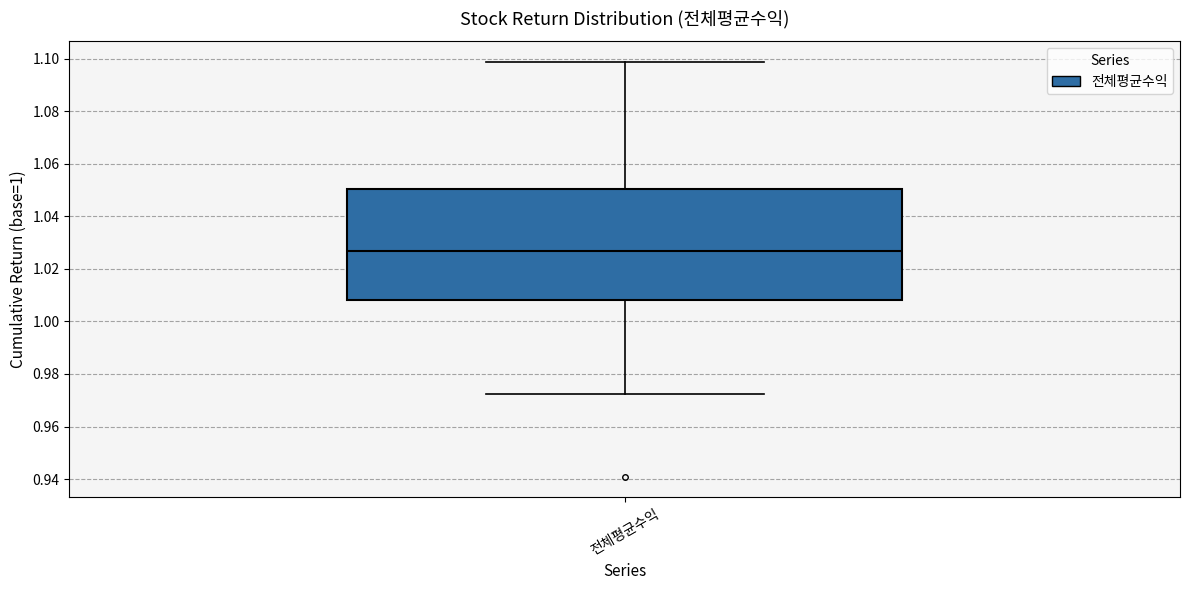

Transcribe this box plot: give where the median line is, the range the box spans, and where the two whiskers end, as read against the y-axis. The values are not printed on the chart, so give them approximately, as read against the axis.

median 1.028, box 1.008 to 1.050, whiskers 0.972 to 1.098